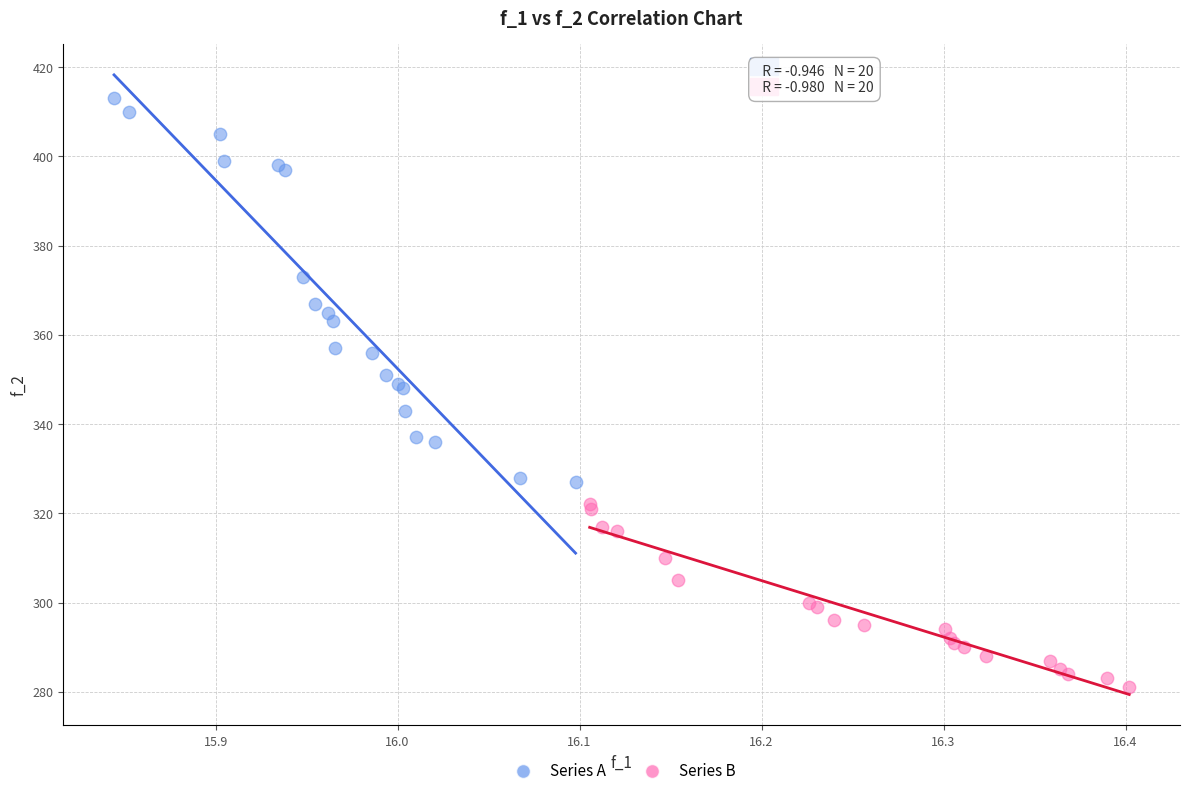

Which series has the largest Y range (max minus min)?

Series A